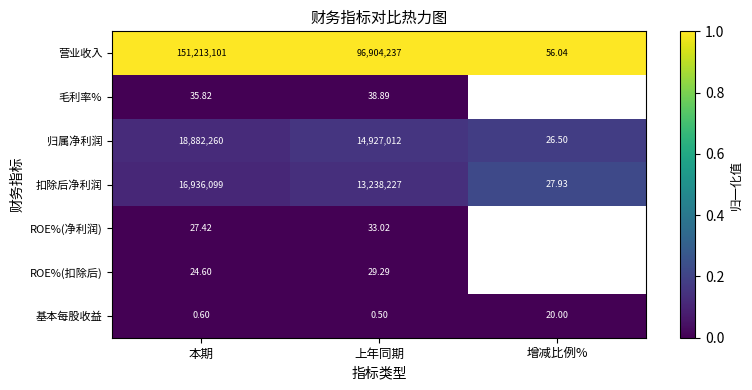

At which label is 营业收入 closest to 75606578?

上年同期